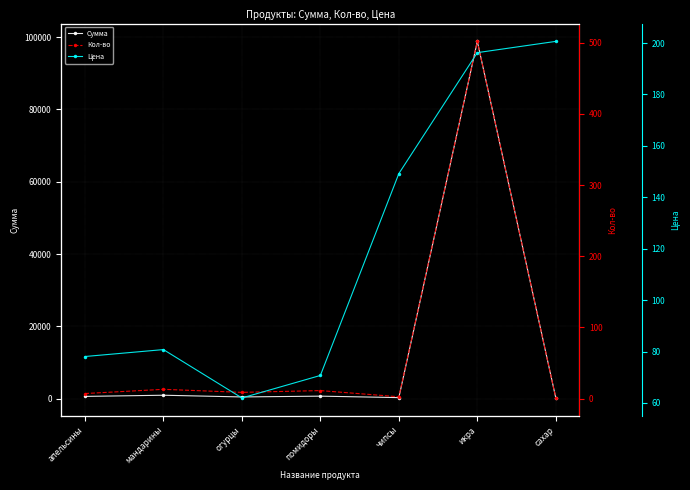

Is it true that Цена equals 70.7 at помидоры?

True